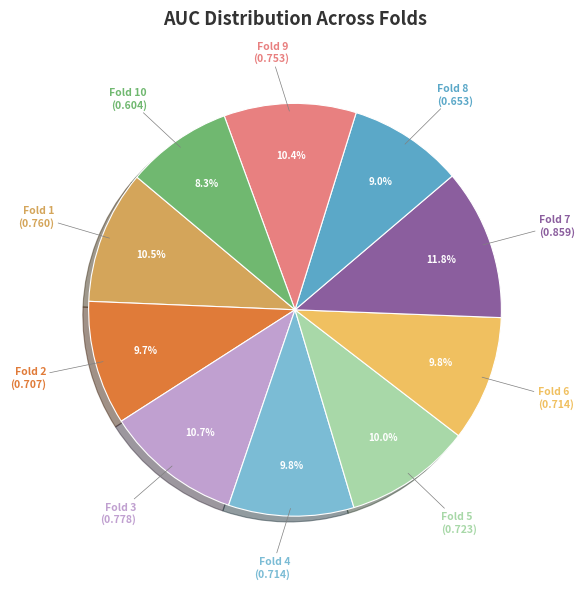

Is there any slice that represents more than half of the pie?

No